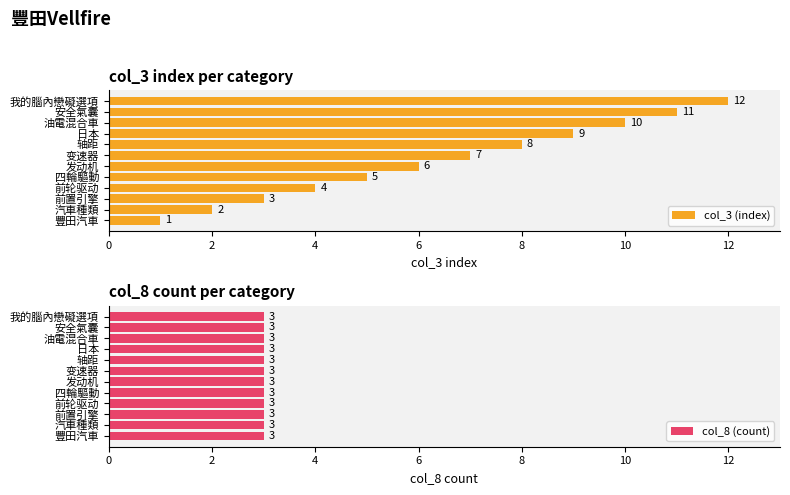

Does the chart contain any negative values?

No